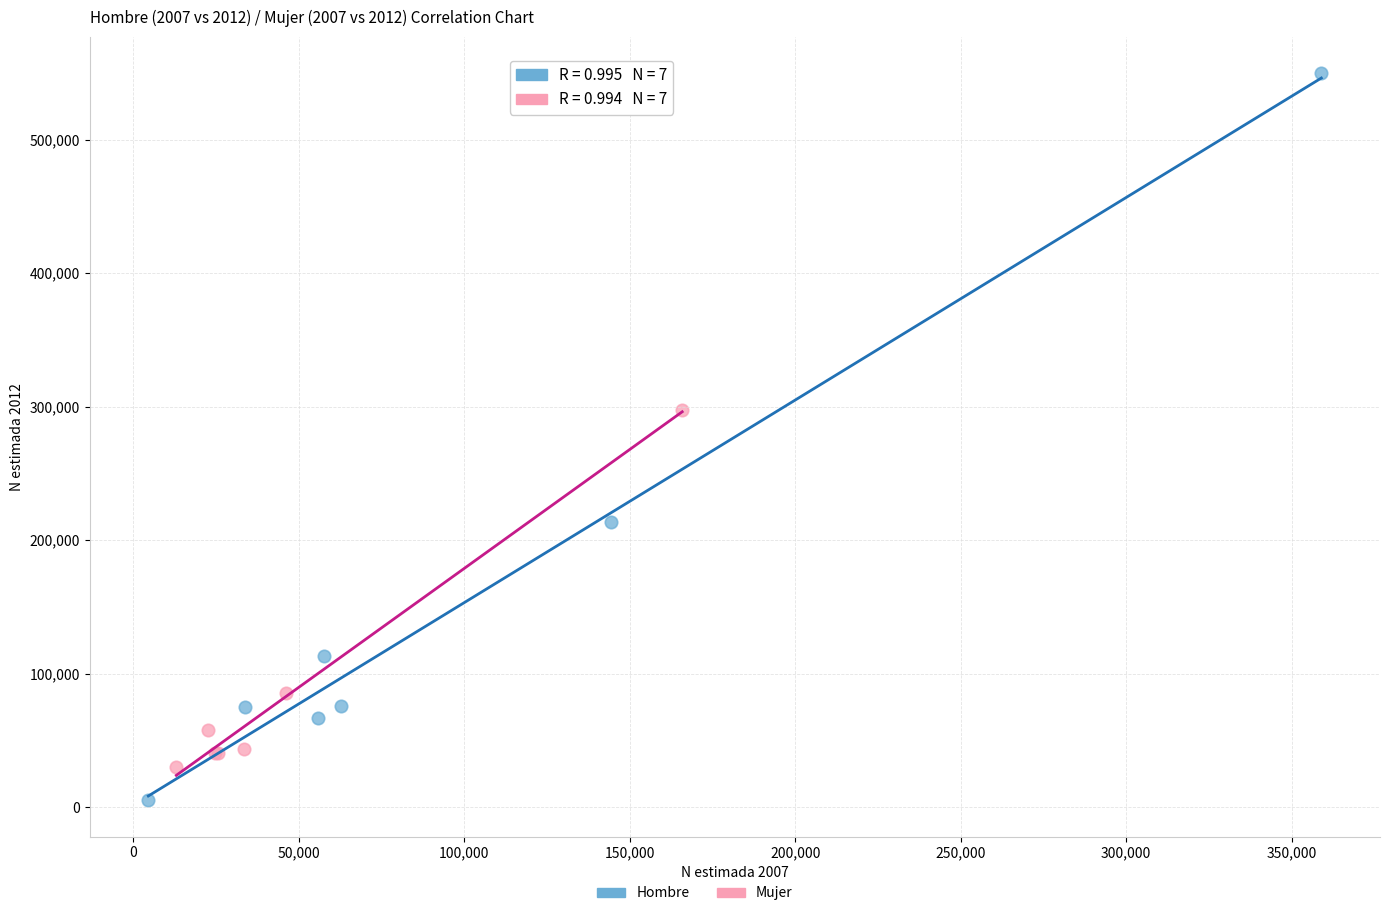

Which series has the widest spread of Y values?

Hombre